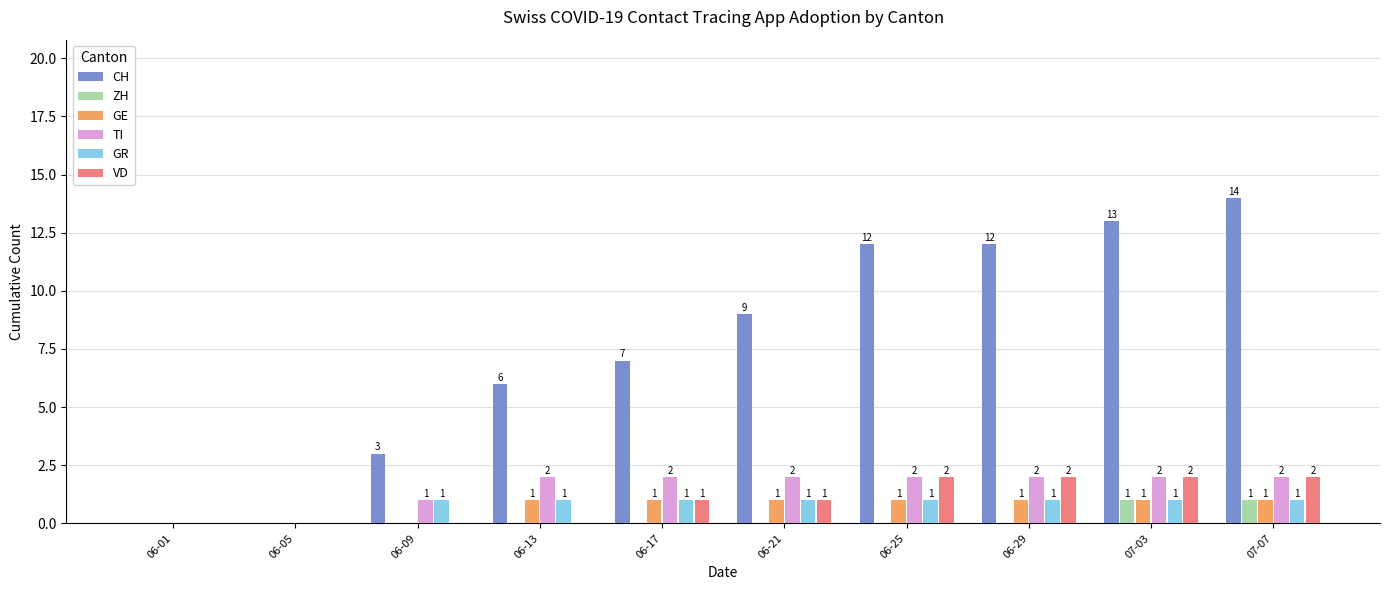

Which label corresponds to the largest value in the chart?

07-07